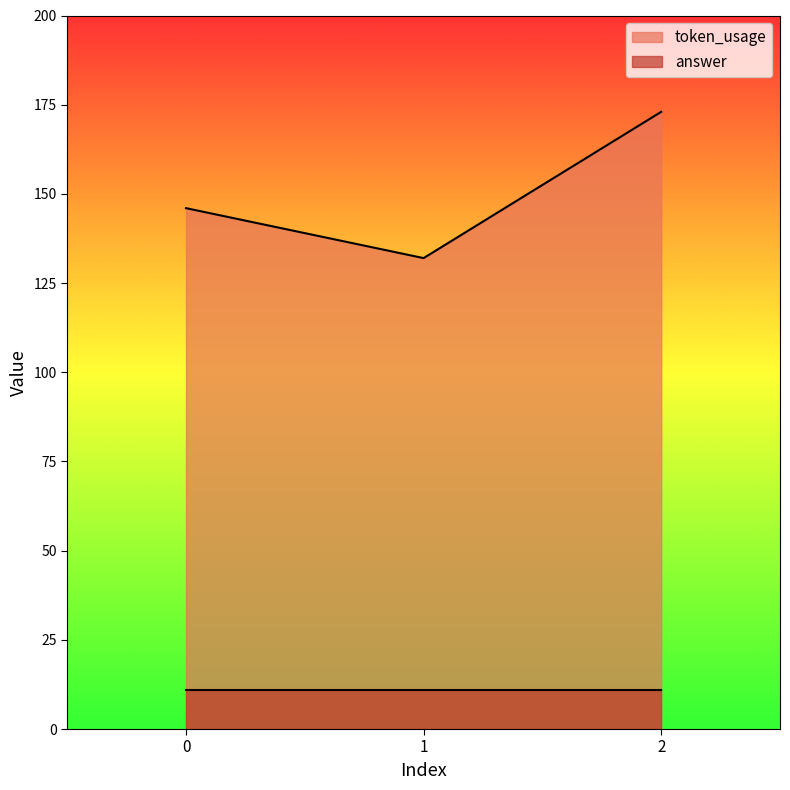

How many lines are shown in the chart?

2